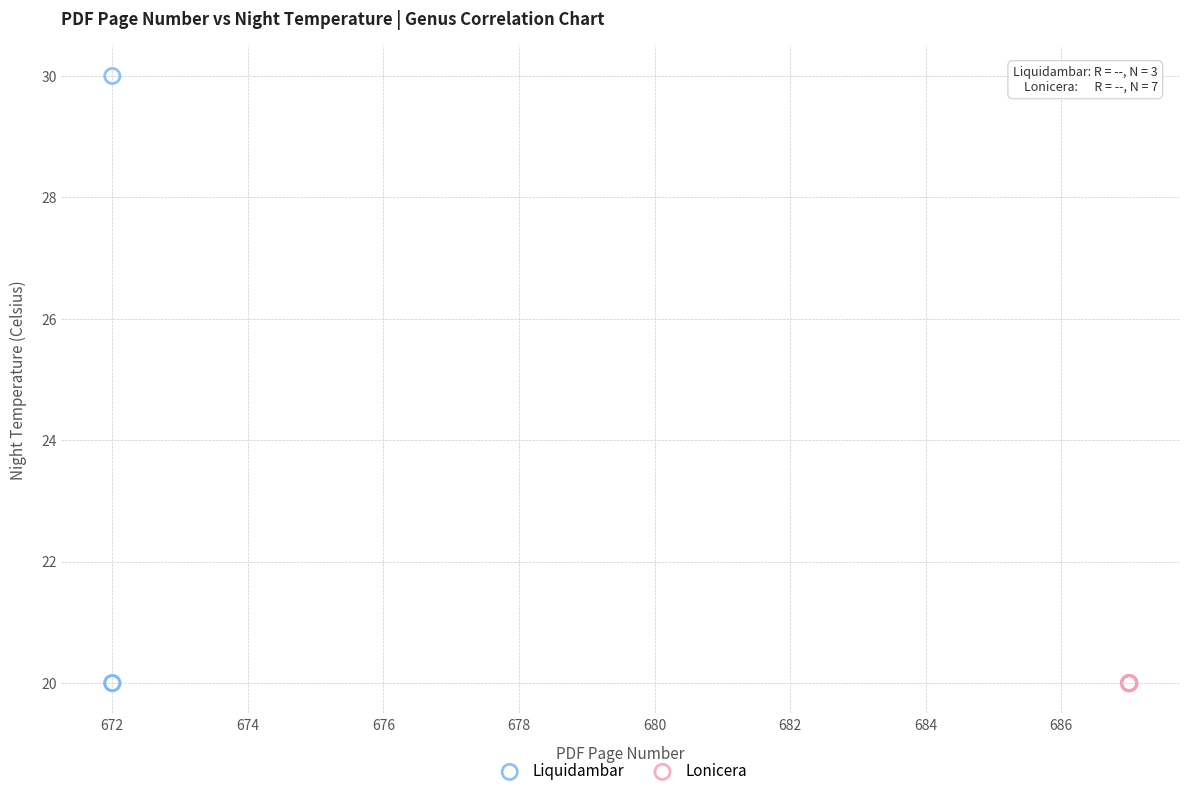

Which series reaches the maximum Y coordinate?

Liquidambar